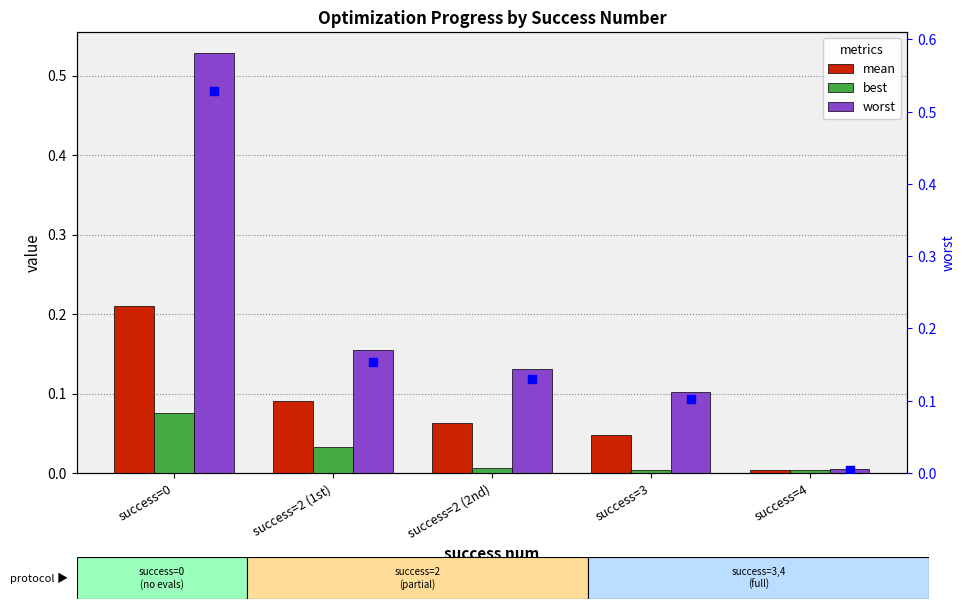

Which series has the largest Y range (max minus min)?

worst